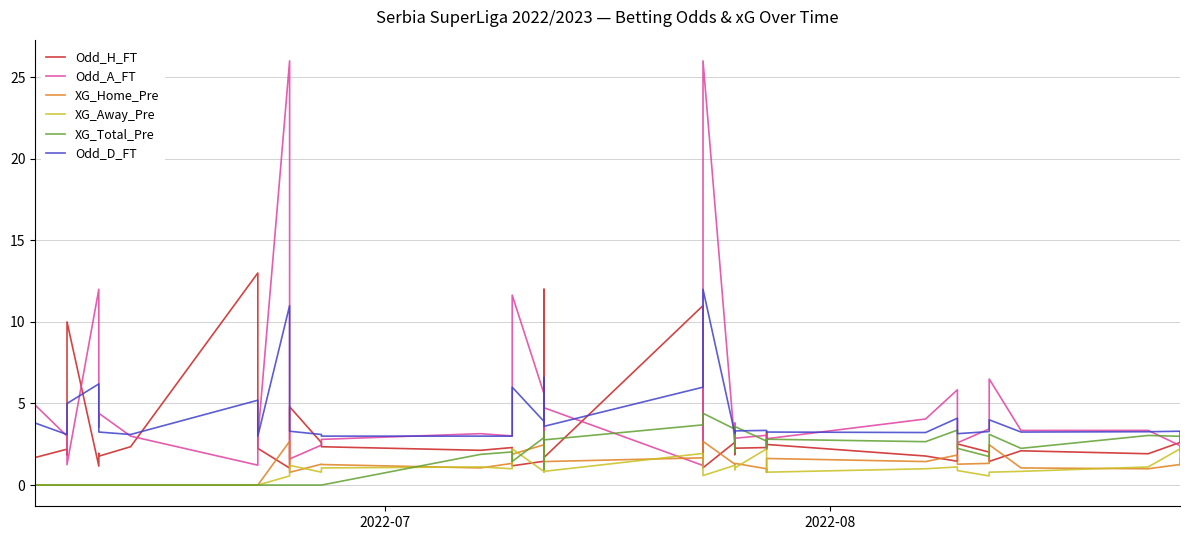

At which category does the chart reach its minimum across all series?

2022-07